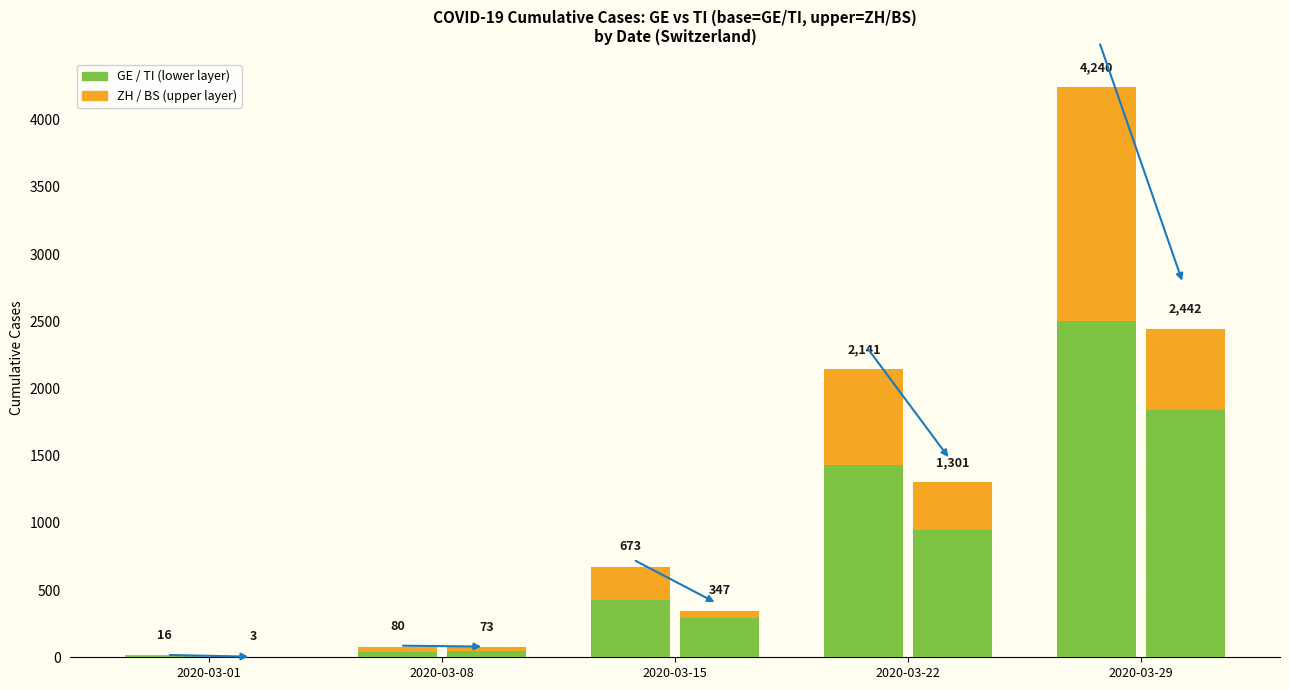

Rank the series by their average value, from lowest to highest.

ZH (upper), GE (base)